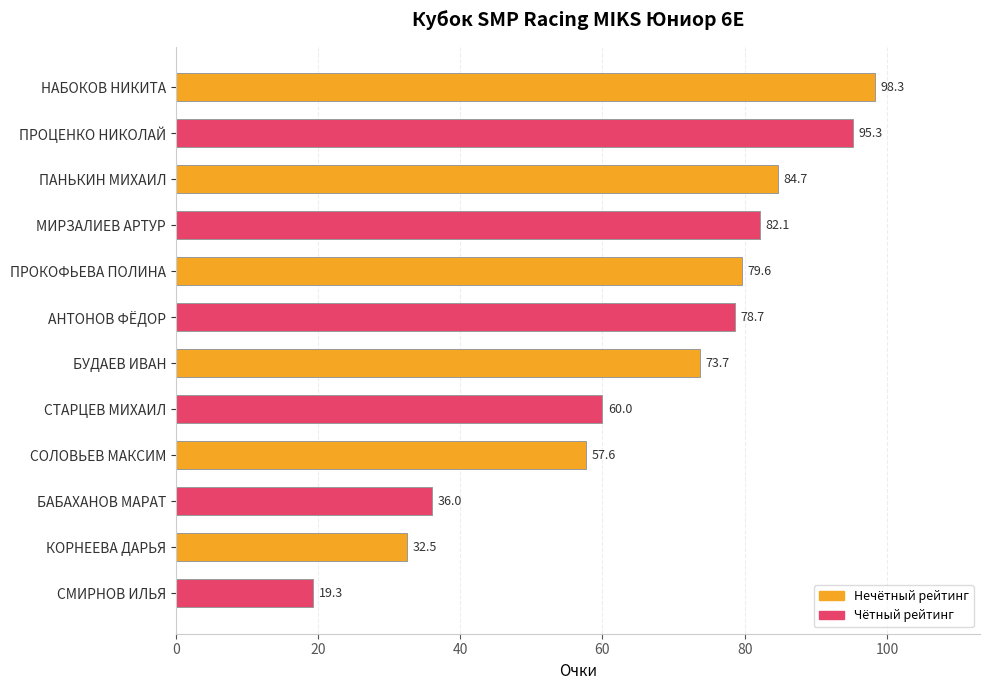

What is the difference between the maximum and minimum values?

79.0